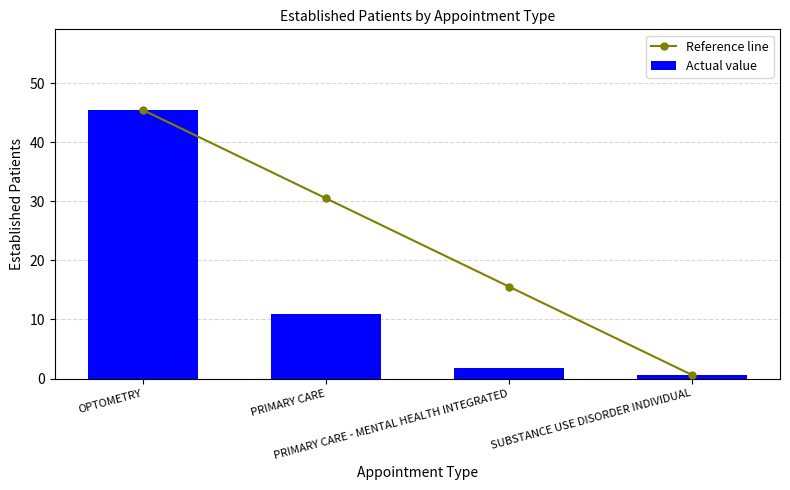

Count the number of categories in the chart.

4